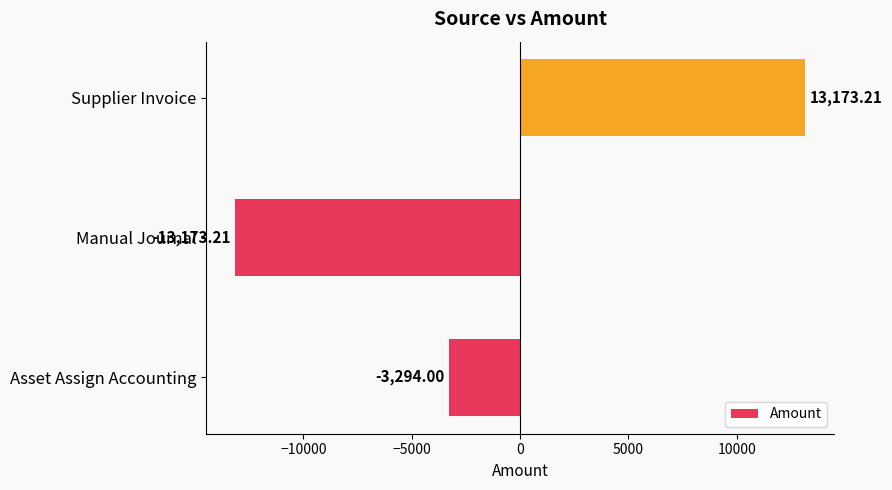

Between Asset Assign Accounting and Manual Journal, which is larger?

Asset Assign Accounting